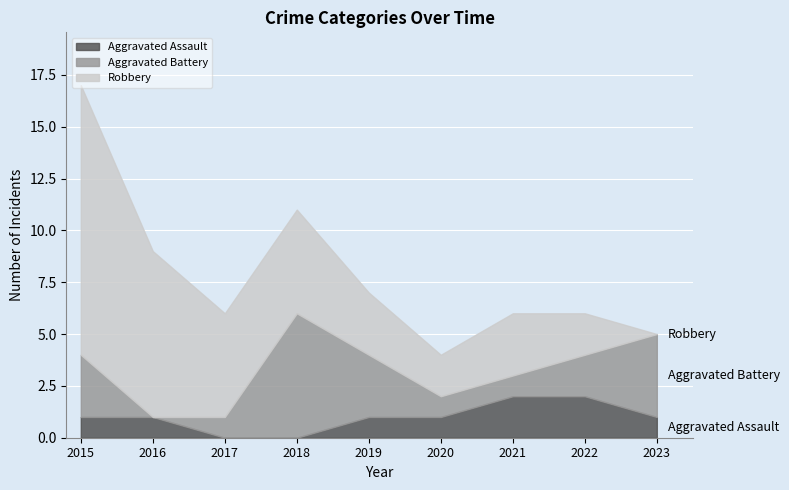

Rank the series by their maximum value, from lowest to highest.

Aggravated Assault, Aggravated Battery, Robbery